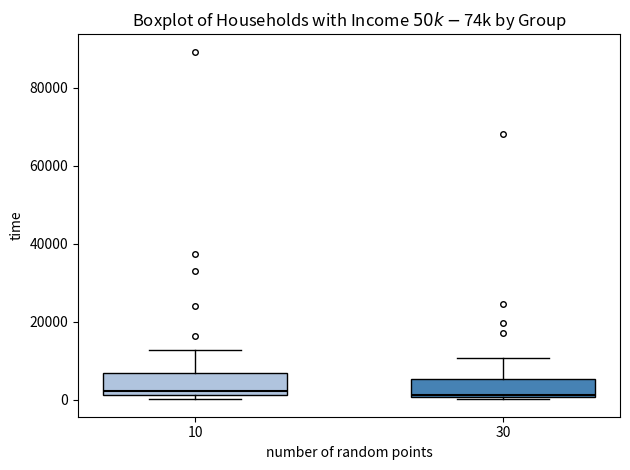

Reading left to right, read every box against the y-axis: the position of its median line, the range the box covers, and the ends of its whiskers. The values are not printed on the chart, so give them approximately, as read against the axis.

10: median 2000 (just above the box's lower edge), box 2000 to 6000, whiskers 0 to 12000
30: median 2000, box 0 to 6000, whiskers 0 to 10000